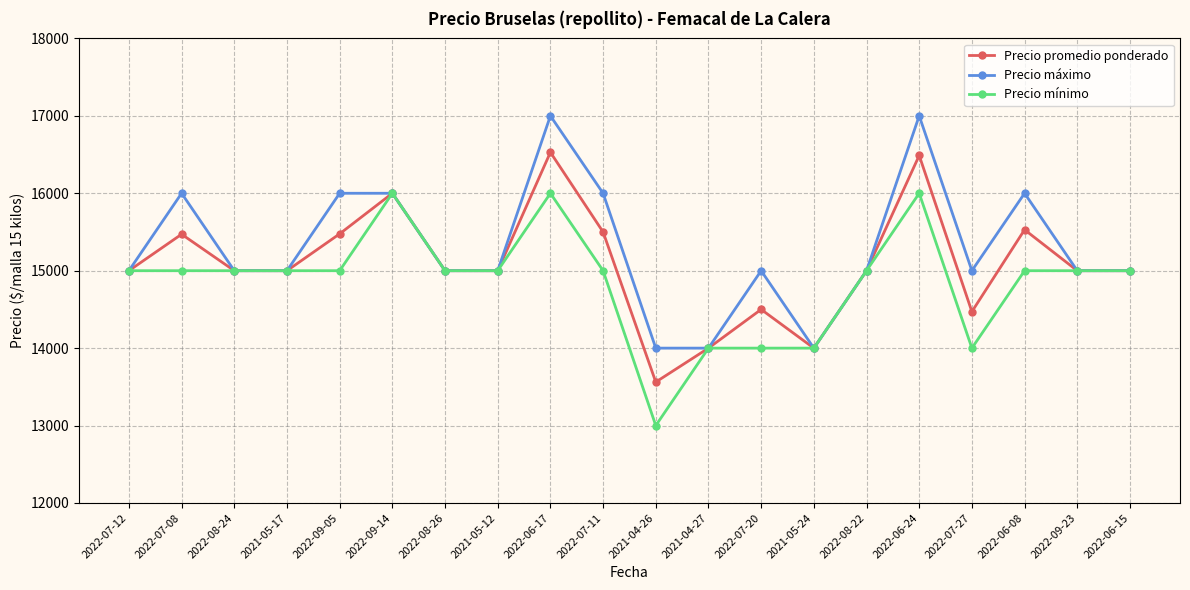

Where is the first local maximum for Precio máximo?

2022-07-08